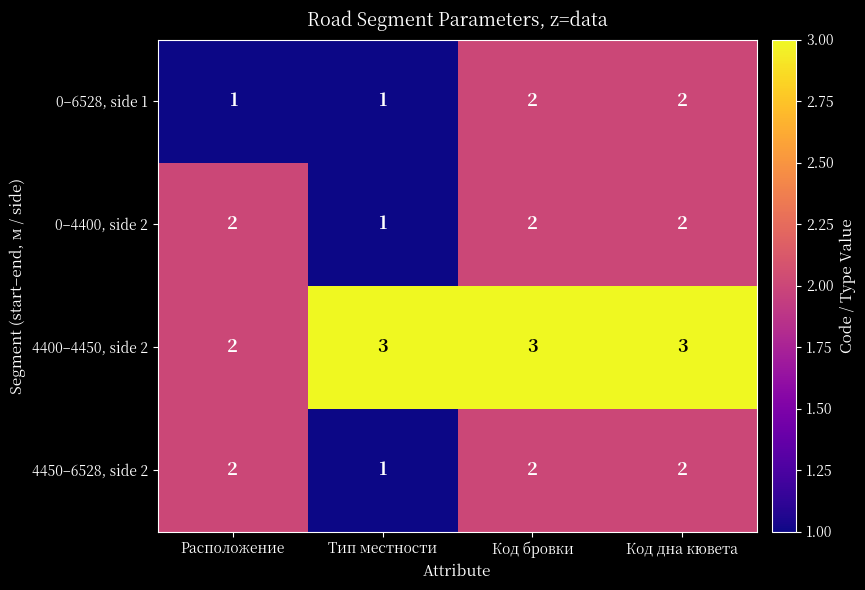

The value of 0–4400, side 2 at Код бровки is 0. True or false?

False